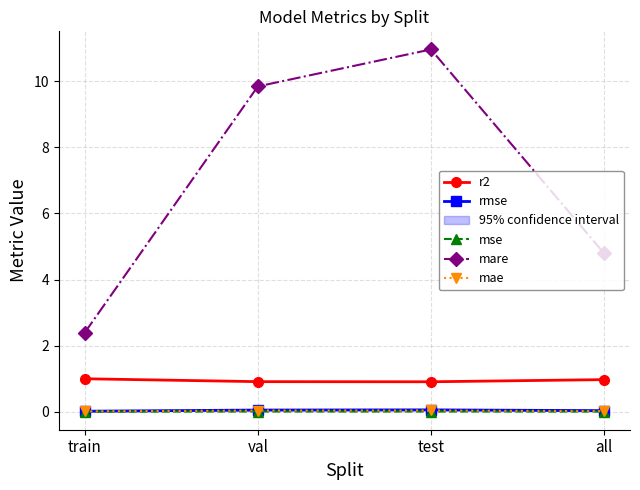

At which label is mae closest to 0?

train